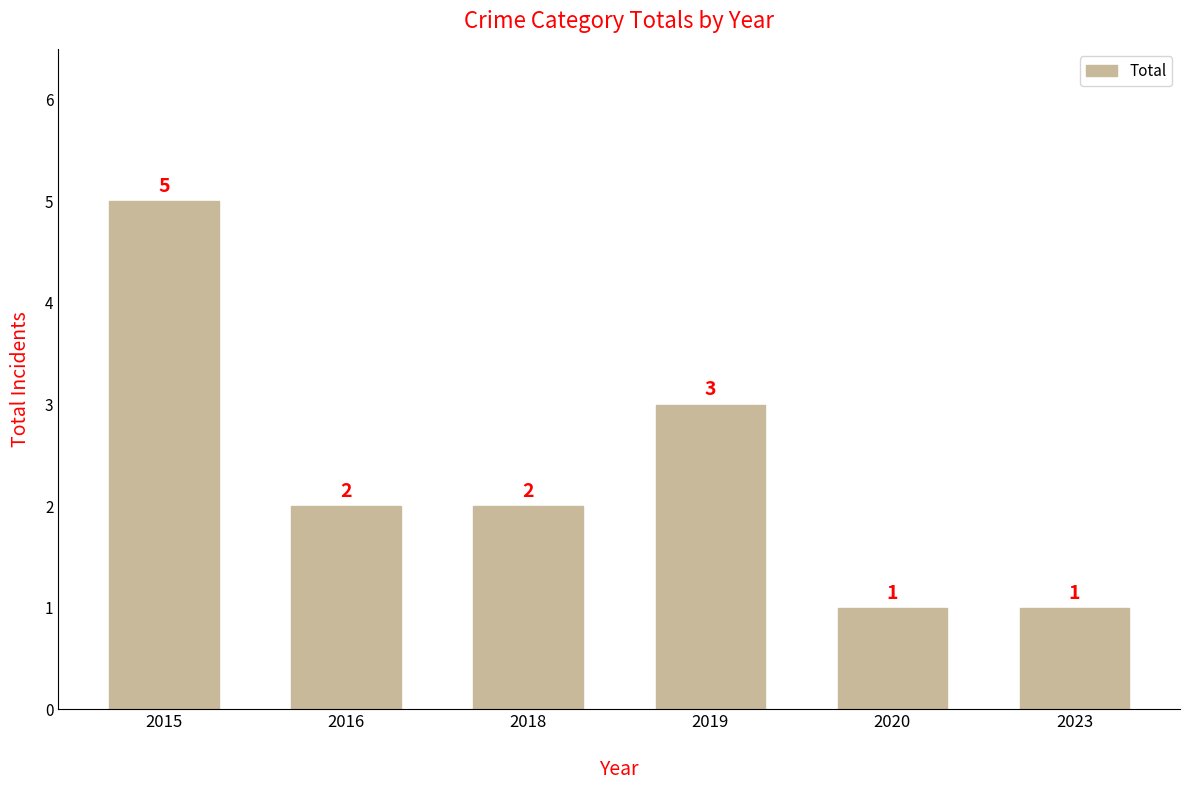

What is the maximum value shown in the chart?

5